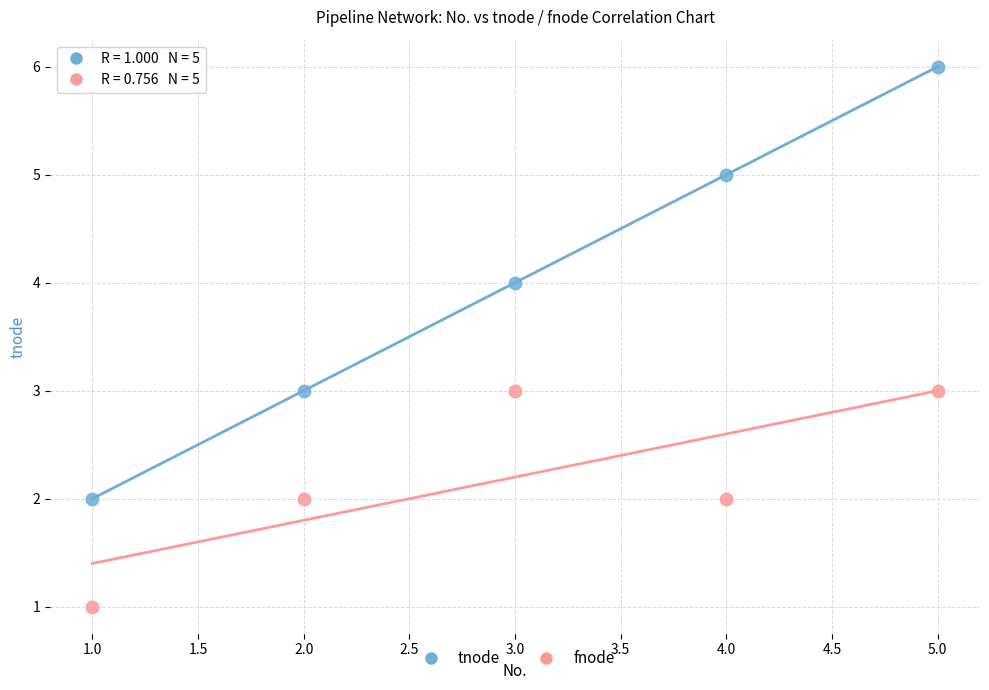

Across all data points, what is the range of Y values (max minus min)?

5